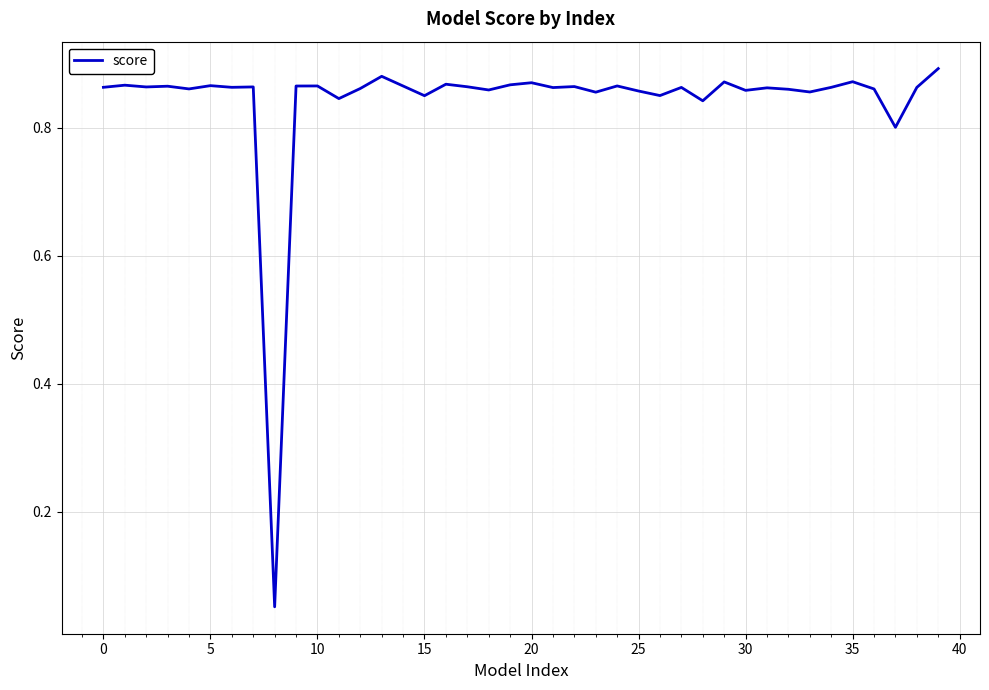

Reading left to right, transcribe all the data shown in this chart.

0.9	0.9	0.9	0.9	0.9	0.9	0.9	0.9	0.1	0.9	0.9	0.8	0.9	0.9	0.9	0.9	0.9	0.9	0.9	0.9	0.9	0.9	0.9	0.9	0.9	0.9	0.9	0.9	0.8	0.9	0.9	0.9	0.9	0.9	0.9	0.9	0.9	0.8	0.9	0.9